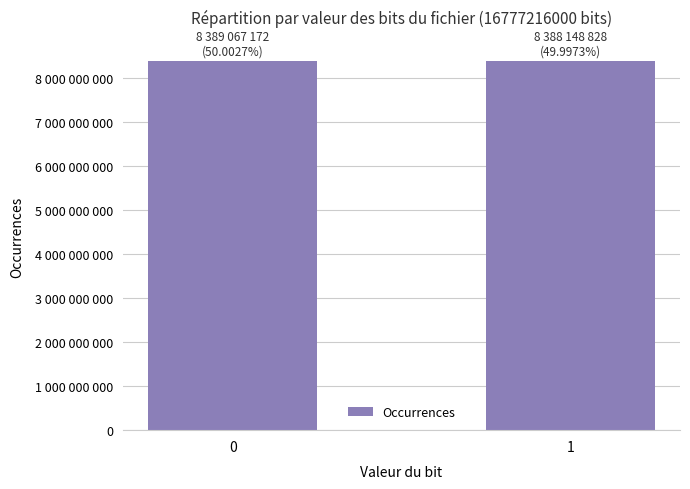

What is the smallest value displayed?

8388148828